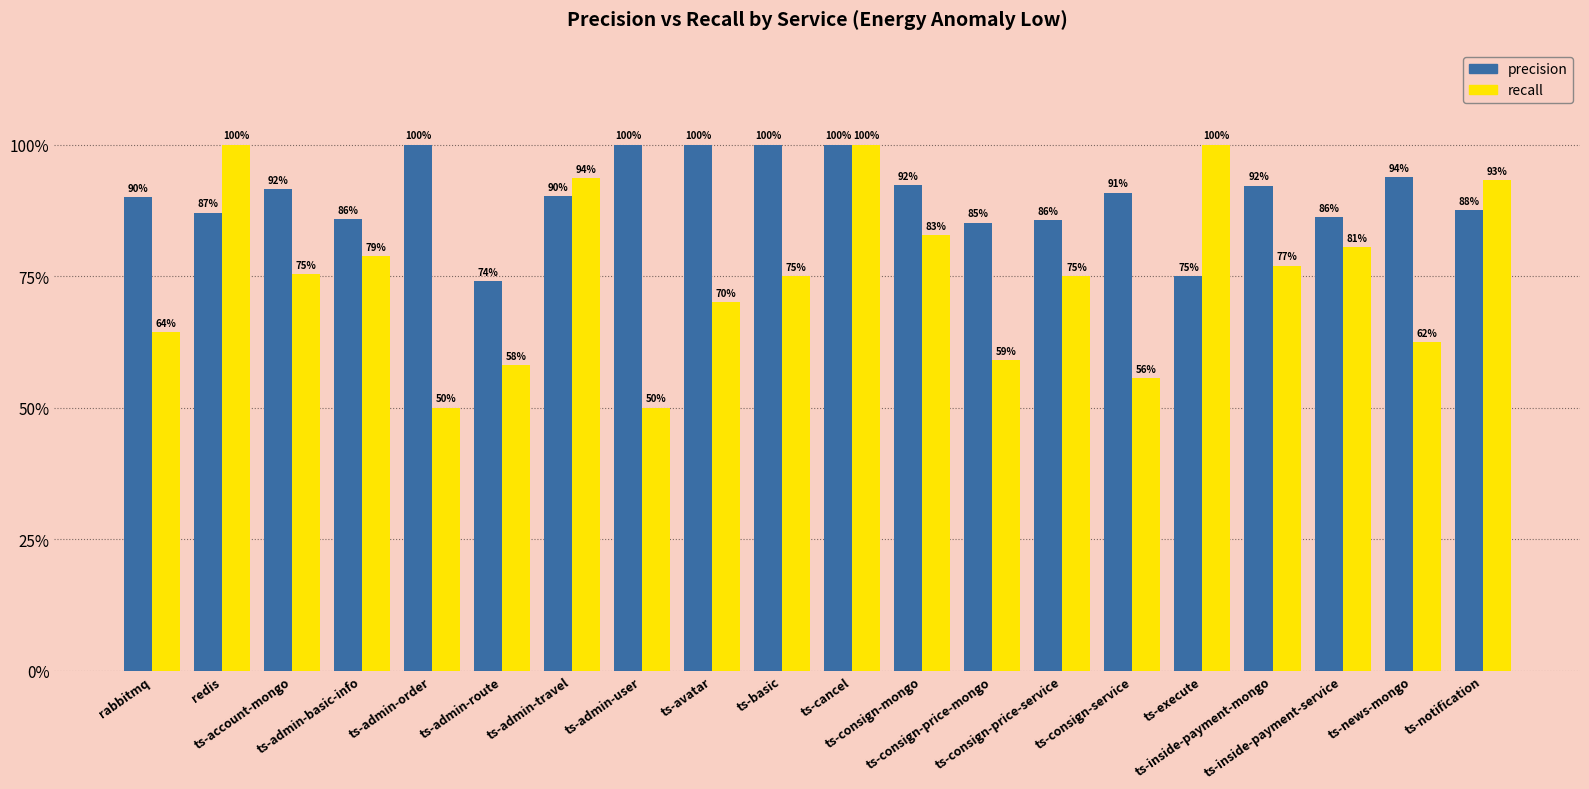

What is the sum of the recall values at ts-consign-price-service and ts-consign-service?

1.3